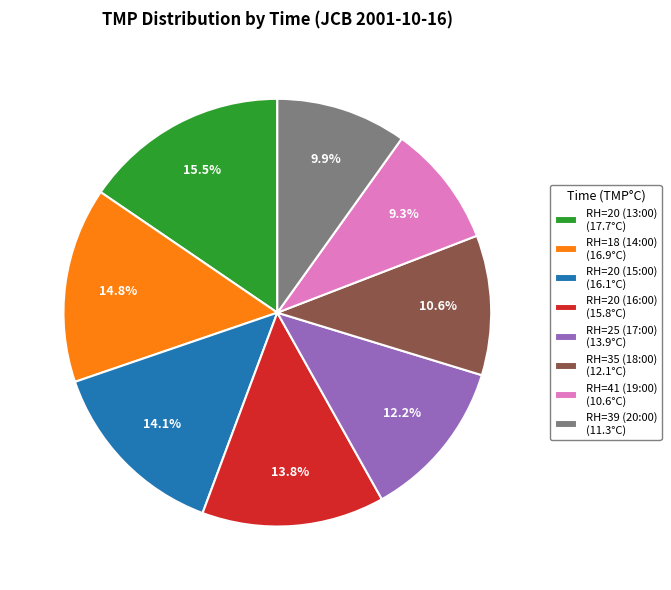

How many segments does this pie chart have?

8